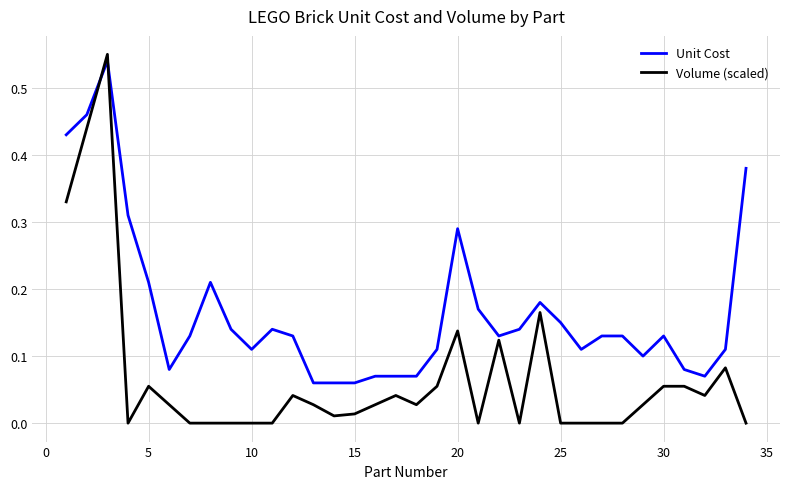

Which series has the widest spread of values?

Volume (scaled)